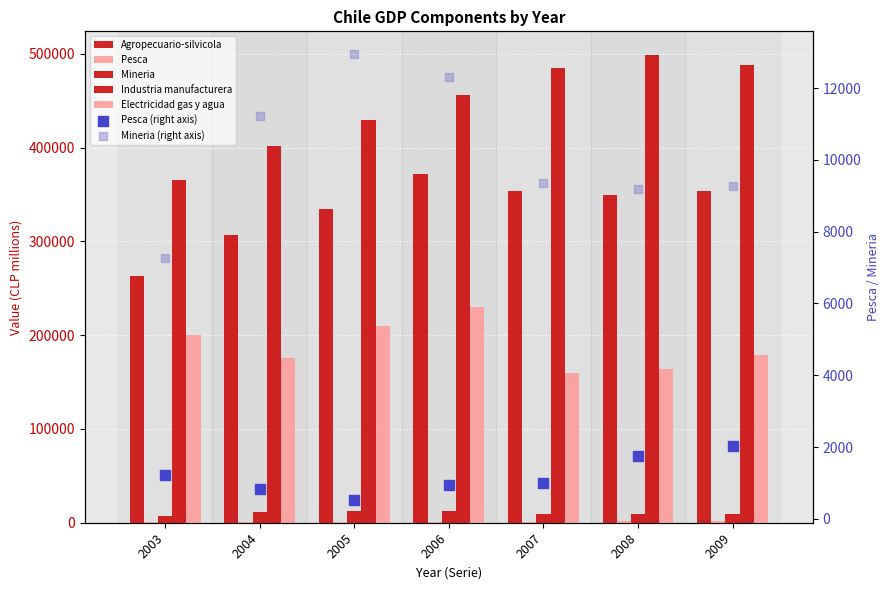

What are all the series names shown in the legend?

Agropecuario-silvicola, Pesca, Mineria, Industria manufacturera, Electricidad gas y agua